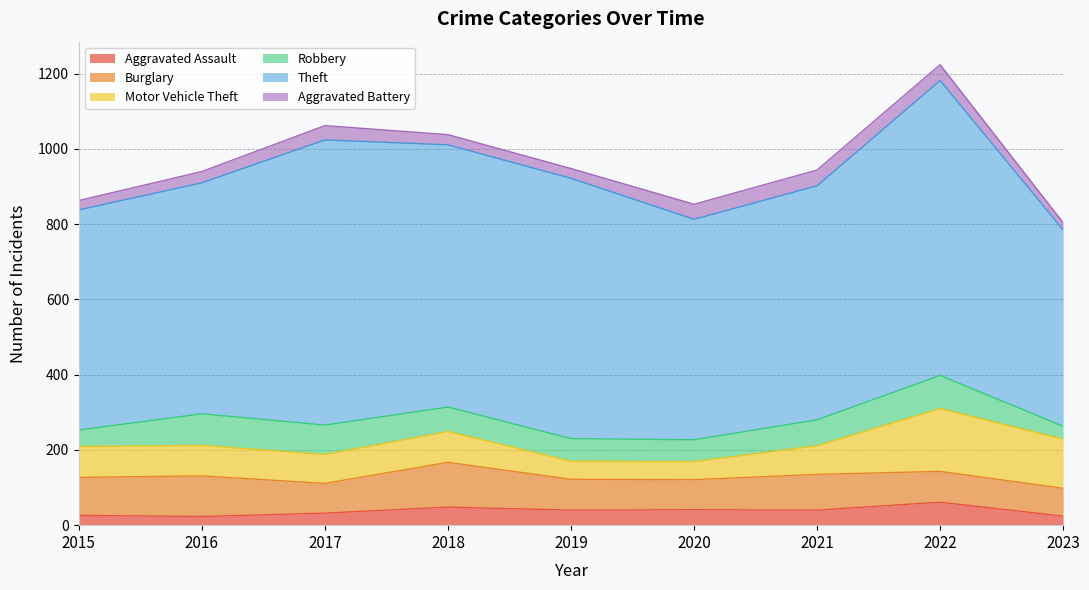

True or false: Theft has more than 2 interior local peaks.

False